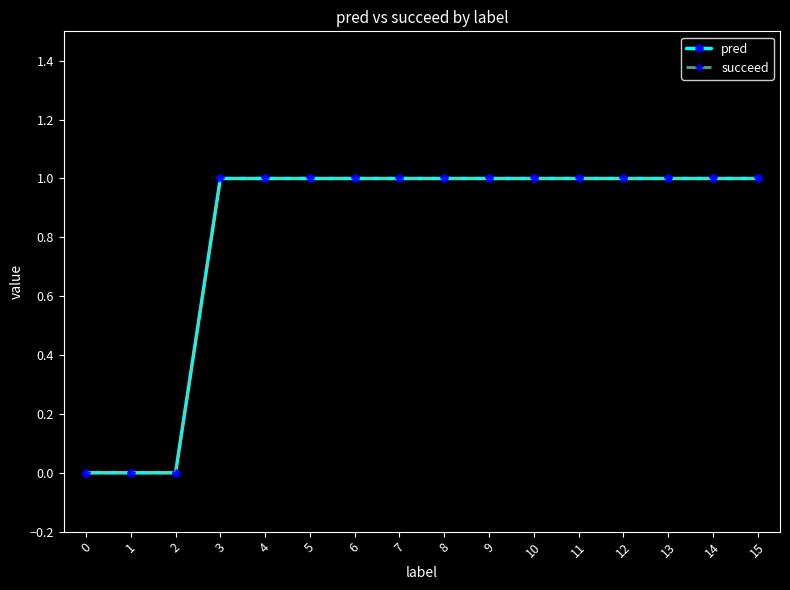

At which category is the sum across all series the highest?

3